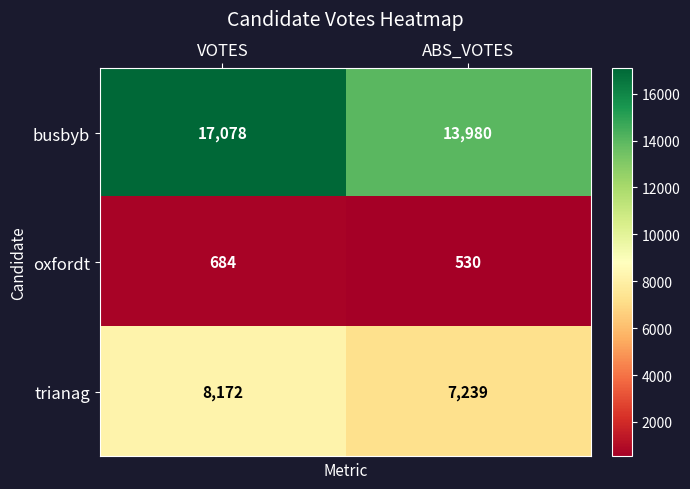

Reading left to right, list all the values displayed in this chart.

busbyb: 17078	13980
oxfordt: 684	530
trianag: 8172	7239